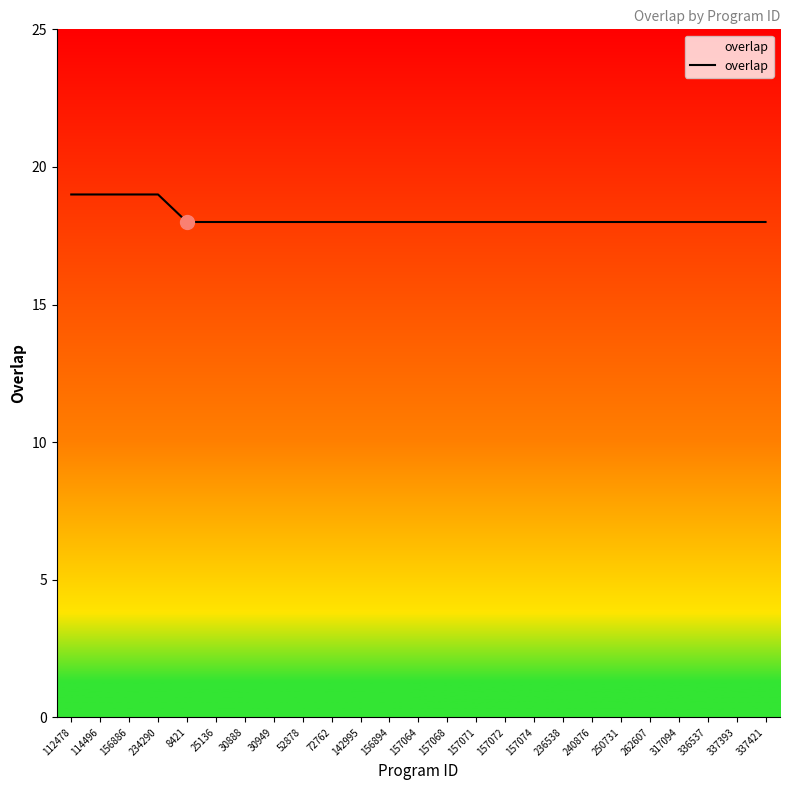

Is it true that the value at 156894 is 29?

False